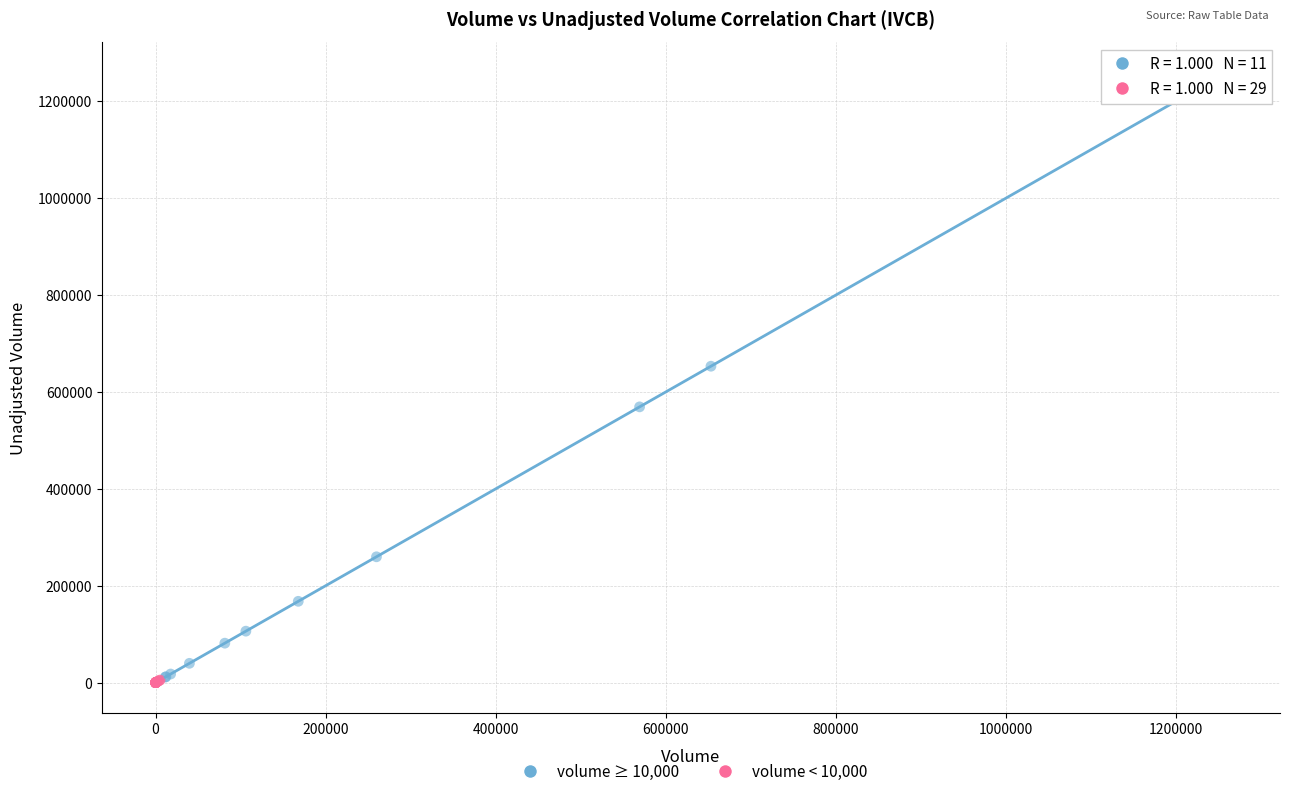

Which series contains the highest Y value?

volume ≥ 10,000